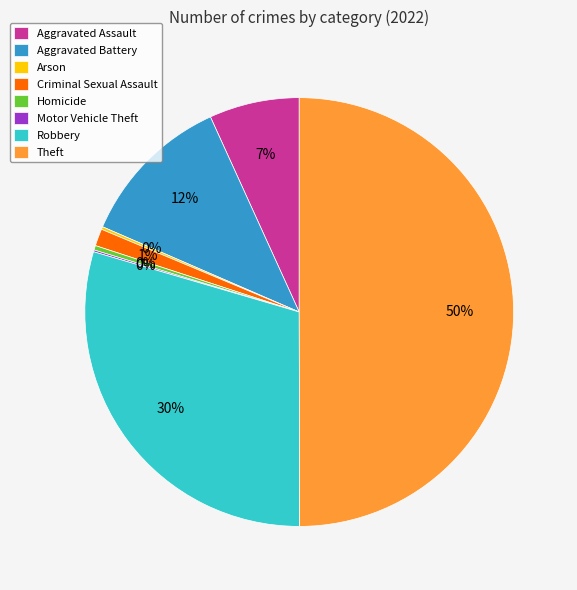

To the nearest percent, what is the difference between the largest and smallest slice percentages?

50%